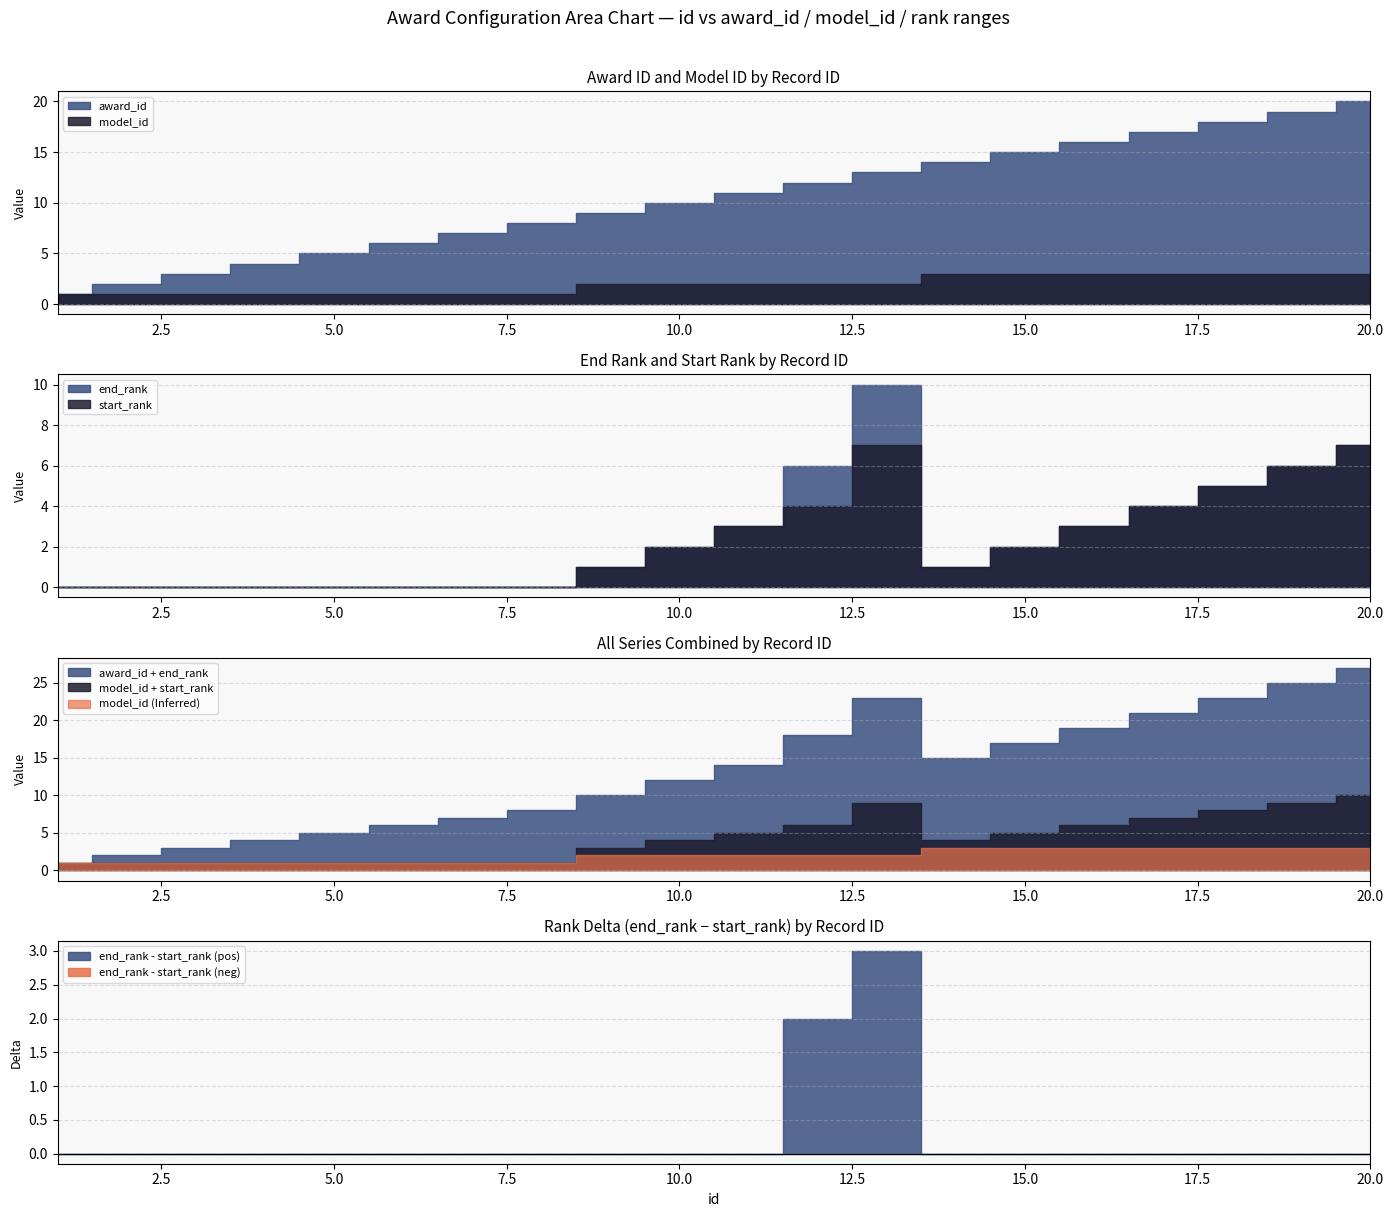

What is the value of the end_rank point at the 15th from the left?

2